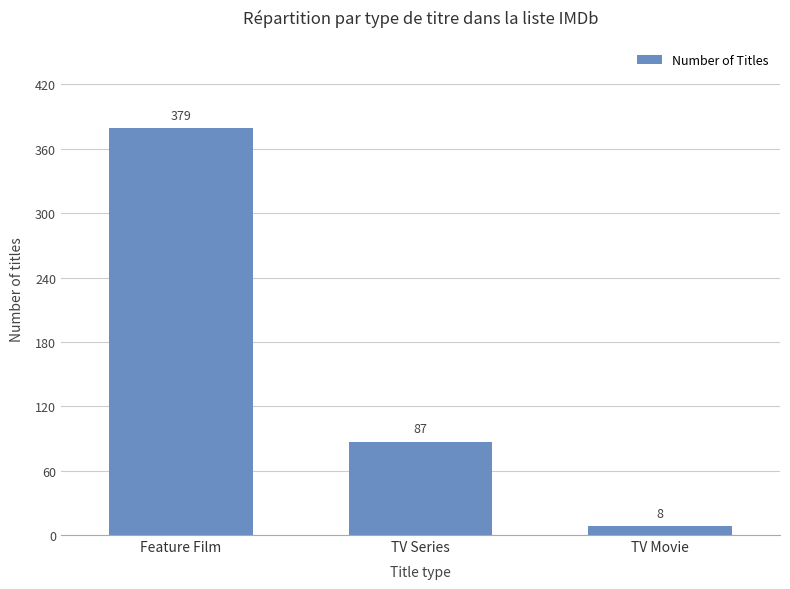

Reading left to right, extract all data points from this chart.

379	87	8